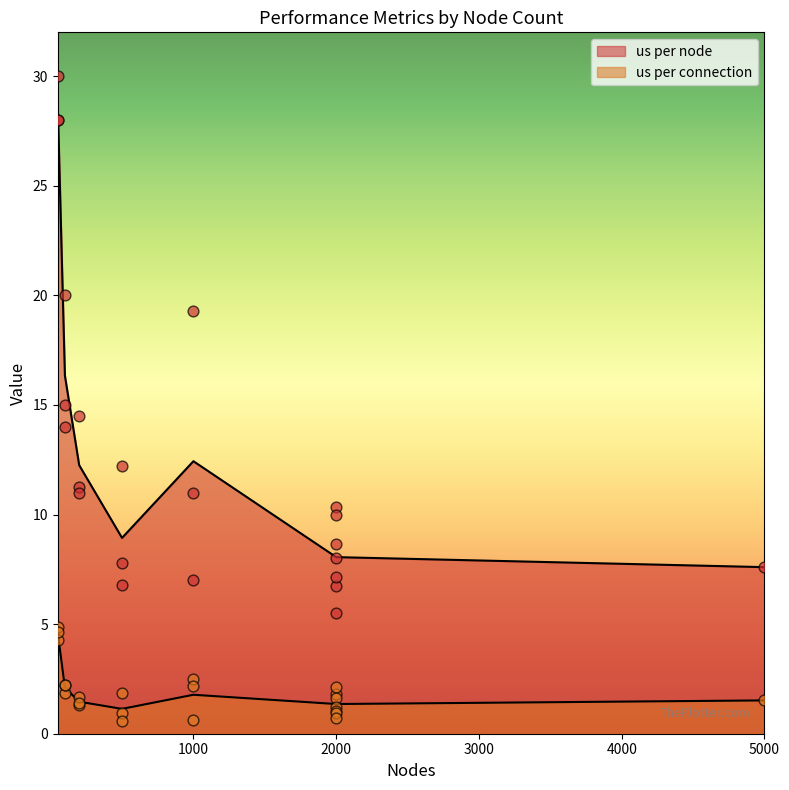

What are all the series names shown in the legend?

us per node, us per connection